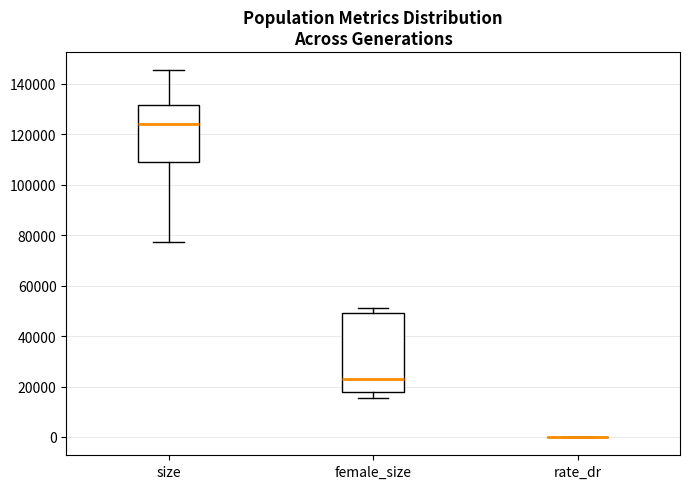

Where is the upper edge of the box for female_size on the y-axis? The values are not printed on the chart, so give them approximately, as read against the axis.

50000